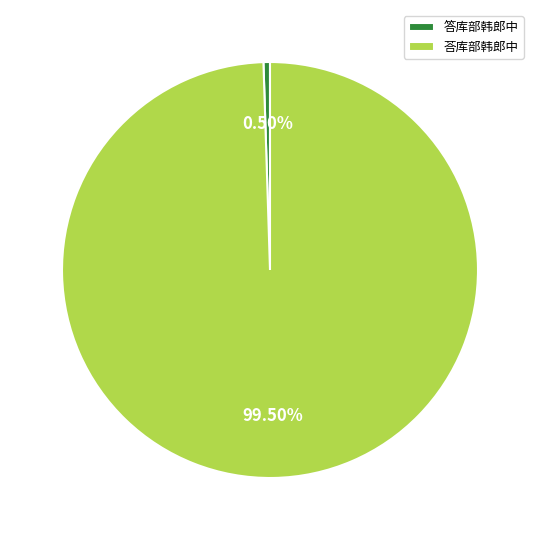

Which slice represents more than half of the pie?

荅库部韩郎中